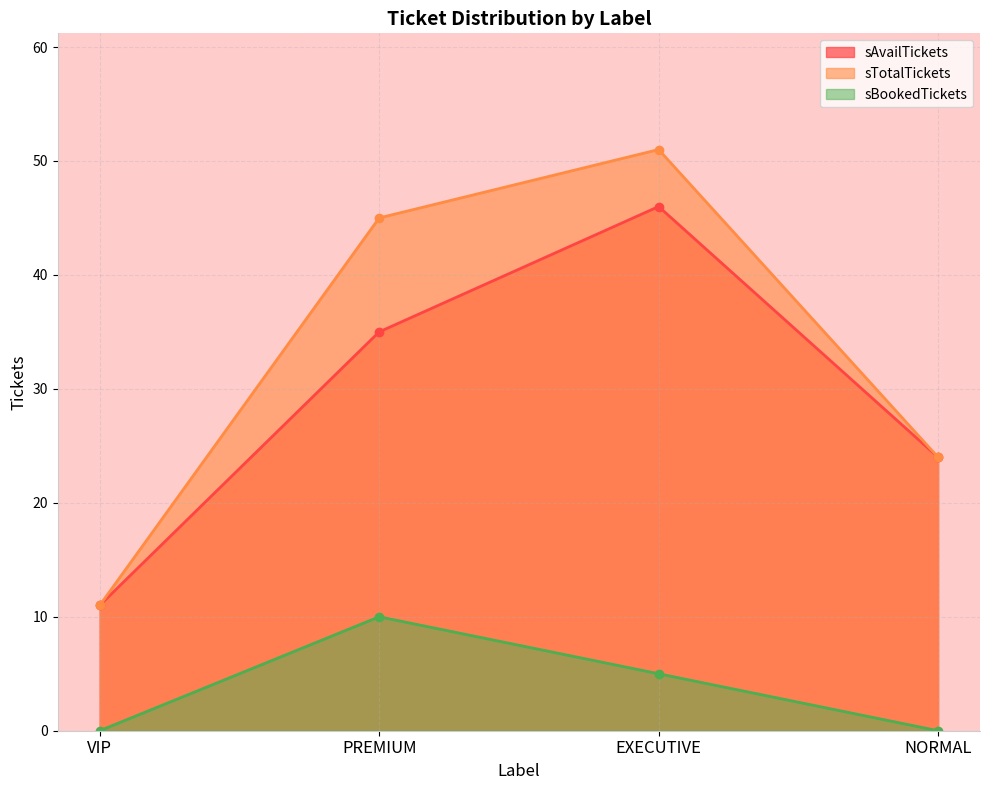

True or false: sBookedTickets and sAvailTickets cross at least once.

False